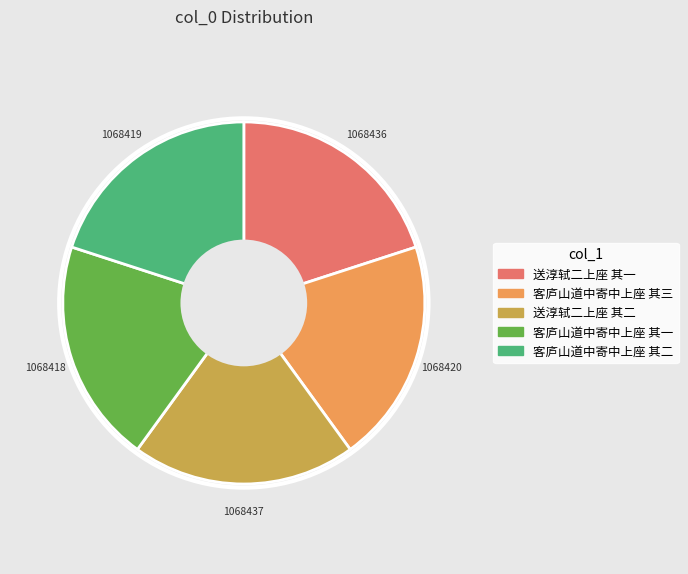

What is the ratio of the value at 送淳轼二上座 其二 to the value at 送淳轼二上座 其一?

1.0